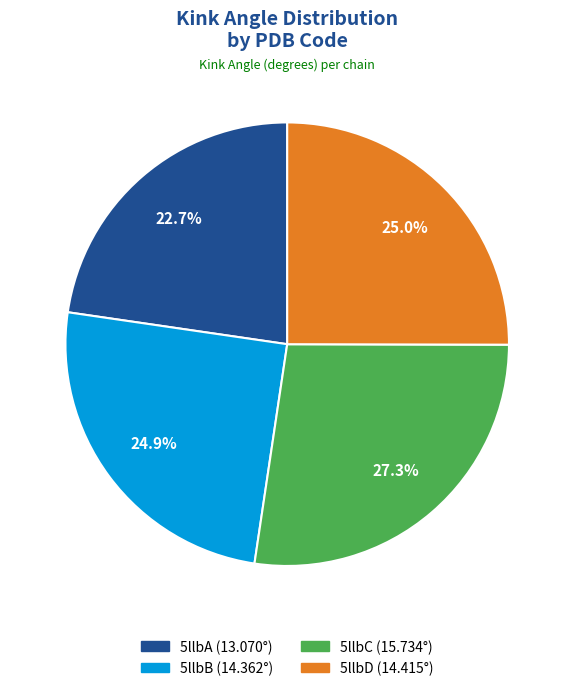

Is it true that 5llbD is 19% of the pie?

False